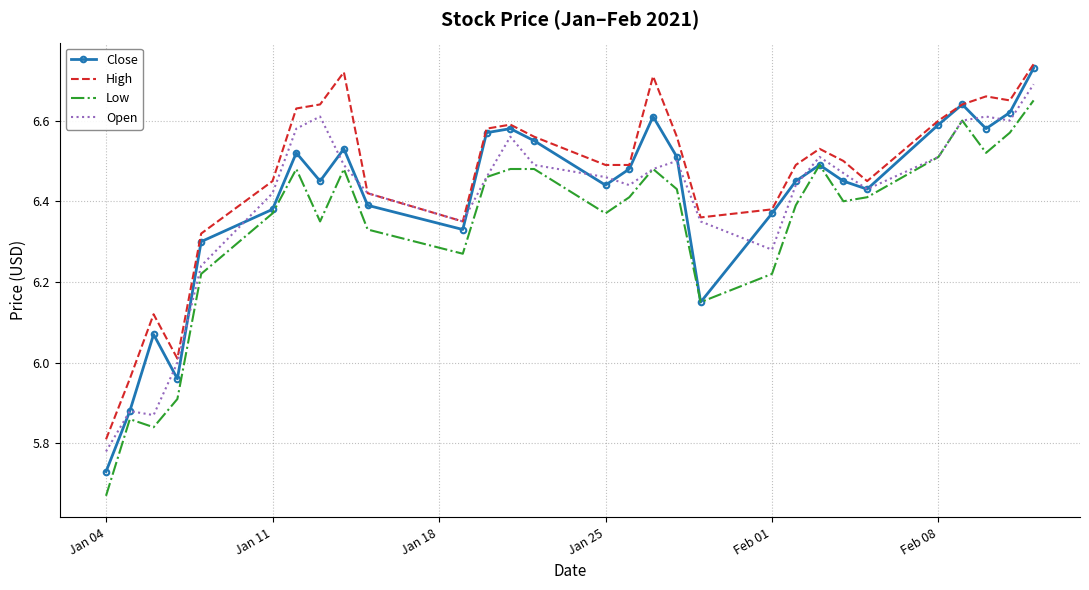

True or false: High and Low cross at least once.

False